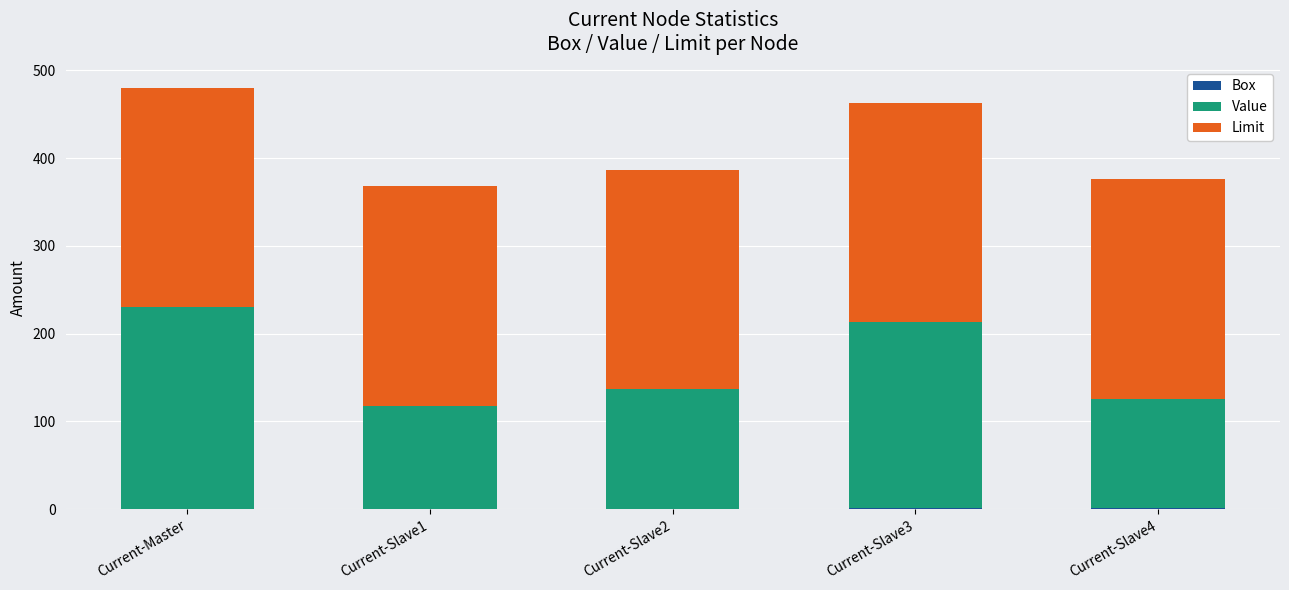

Which series has the widest spread of values?

Value